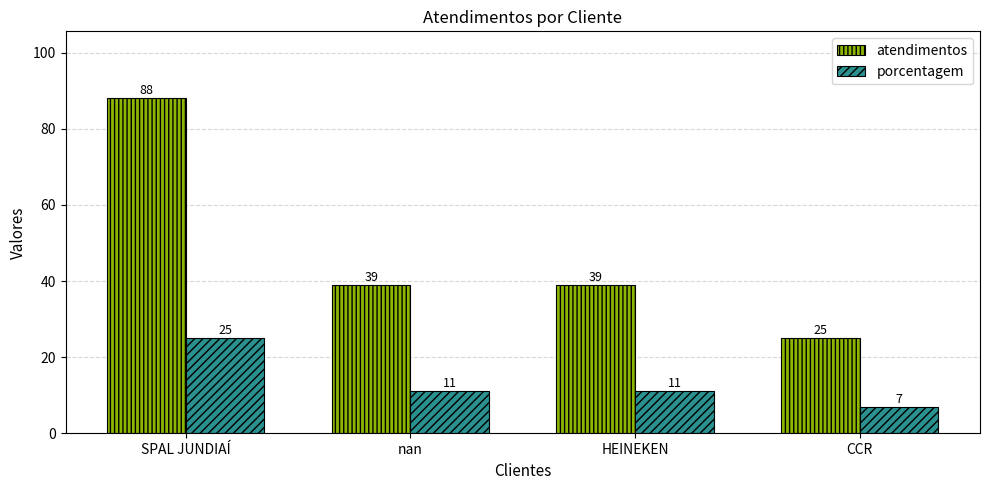

Is it true that porcentagem equals 25 at SPAL JUNDIAÍ?

True